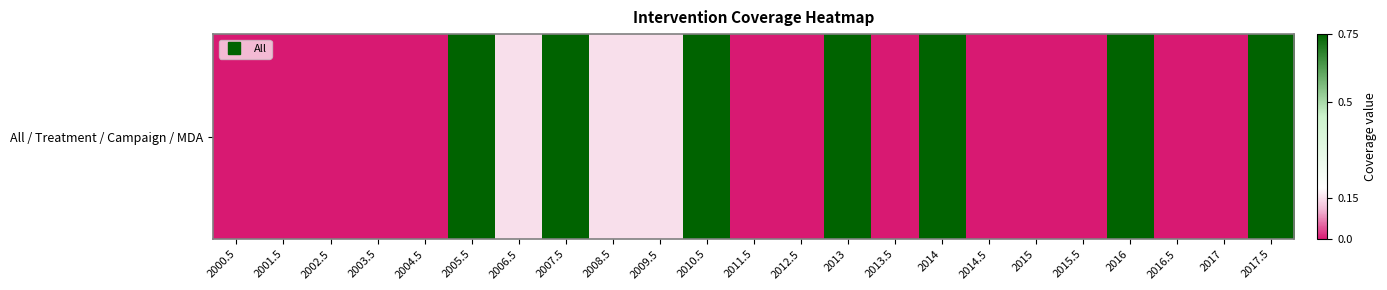

Is it true that the value at 2000.5 is 0.0?

True